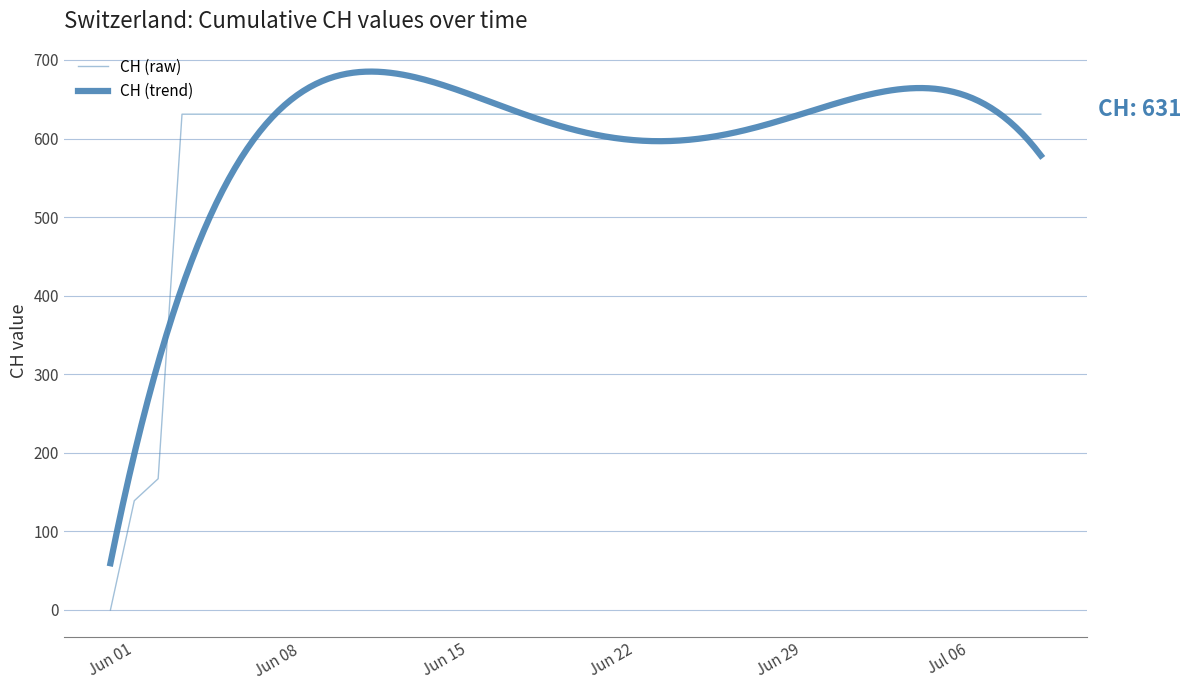

True or false: the data has more than 2 interior local peaks.

False